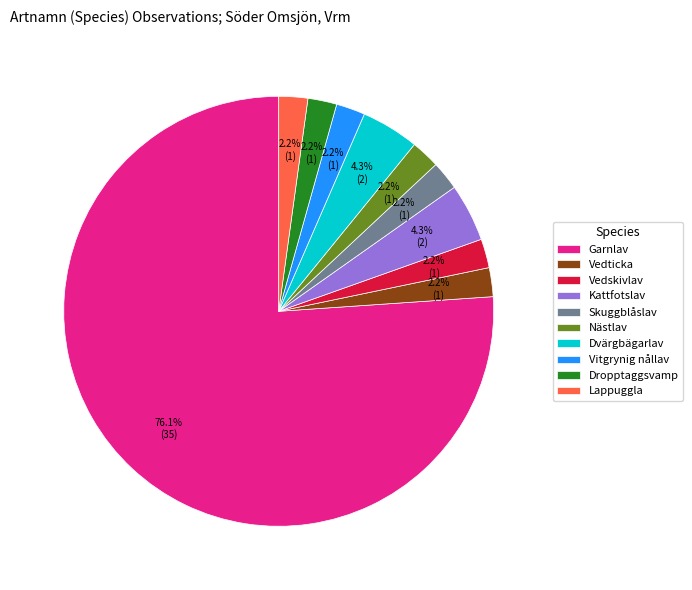

Combined, do Nästlav and Dvärgbägarlav account for over 50%?

No